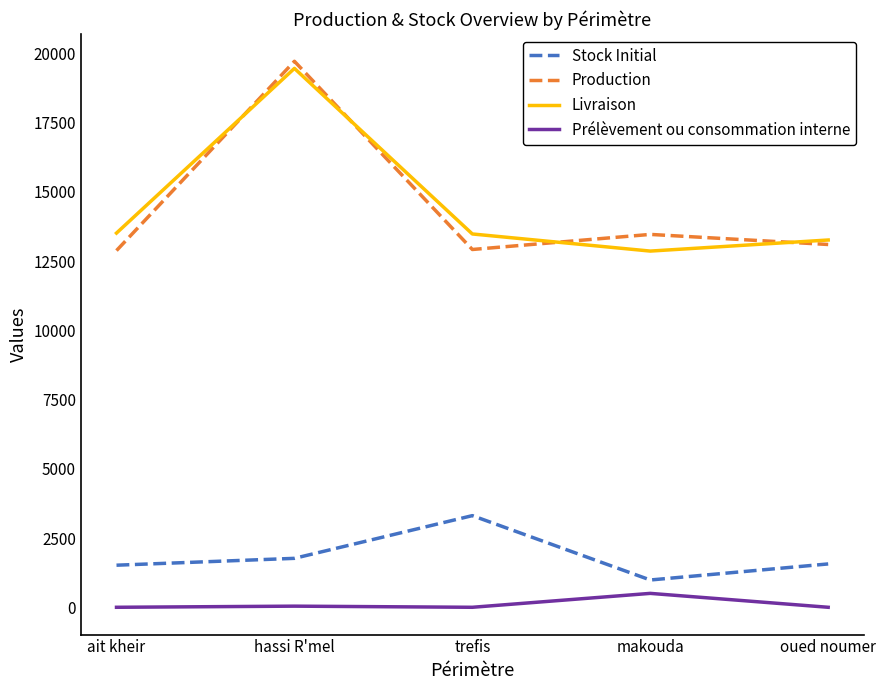

At which category does Stock Initial reach its first local peak?

trefis